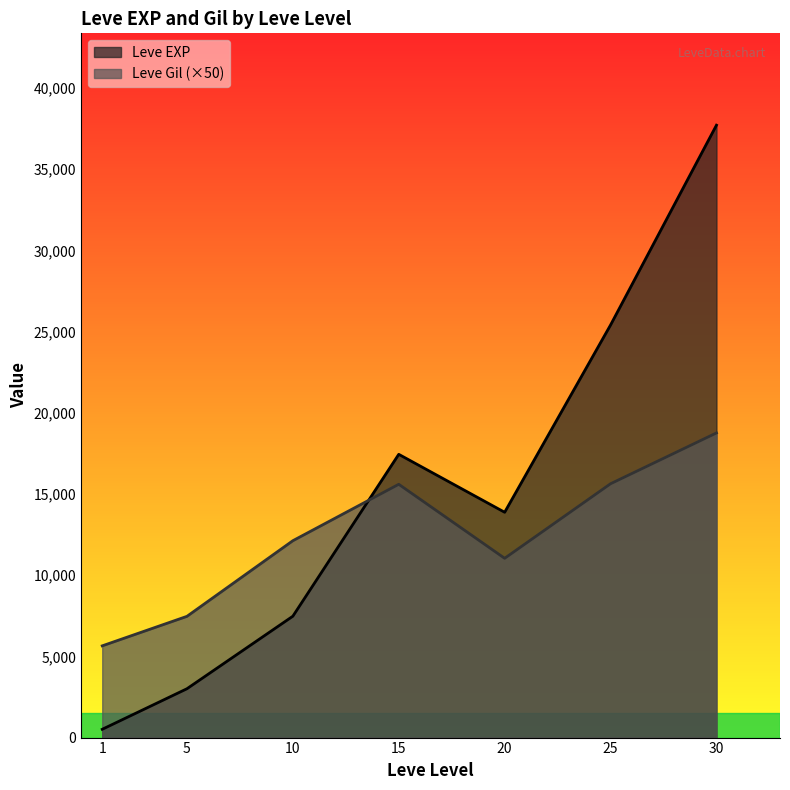

Is the value of Leve Gil (×50) at 30 greater than the value of Leve EXP at 20?

Yes